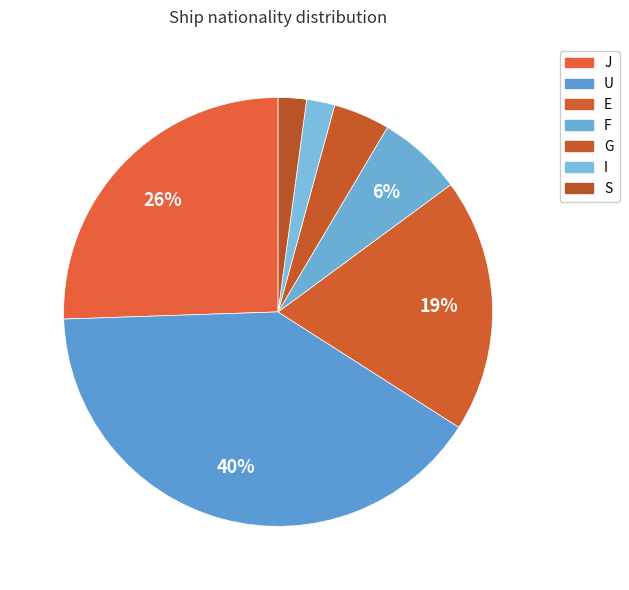

Count the number of slices in the pie.

7